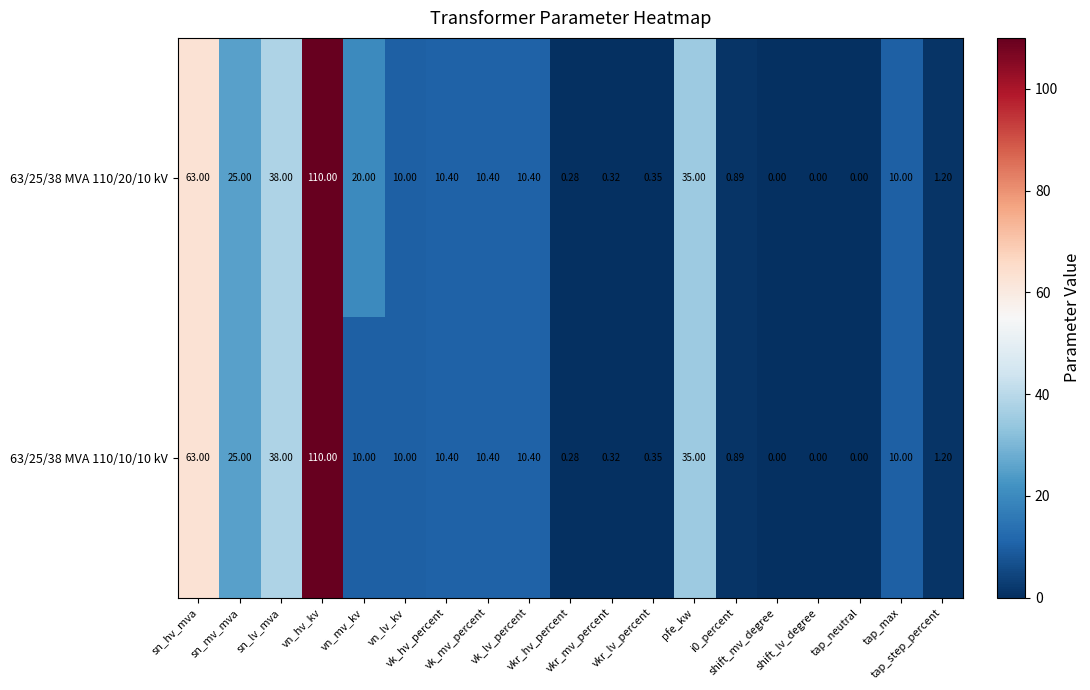

How many values in 63/25/38 MVA 110/10/10 kV are above zero?

16